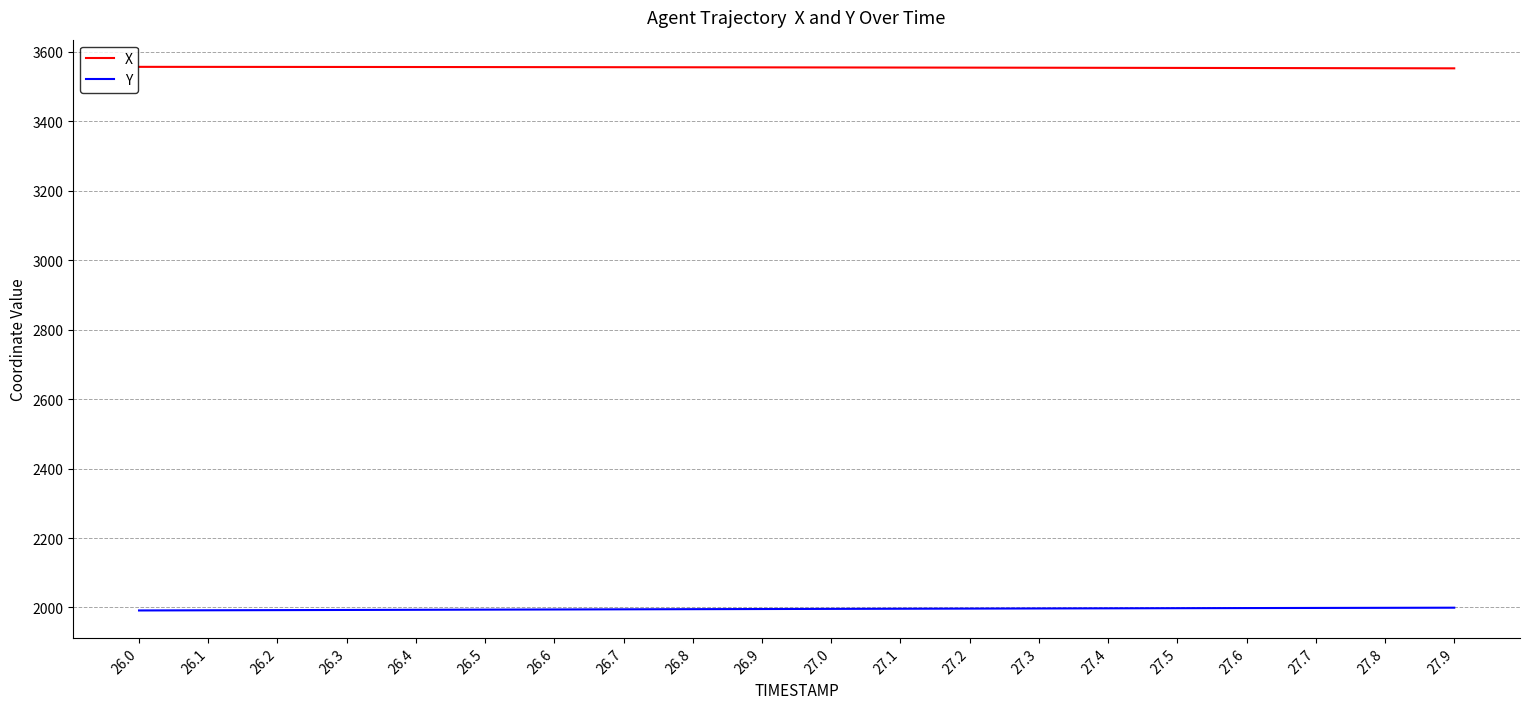

What is the difference between the maximum and minimum values in the Y series?

8.0